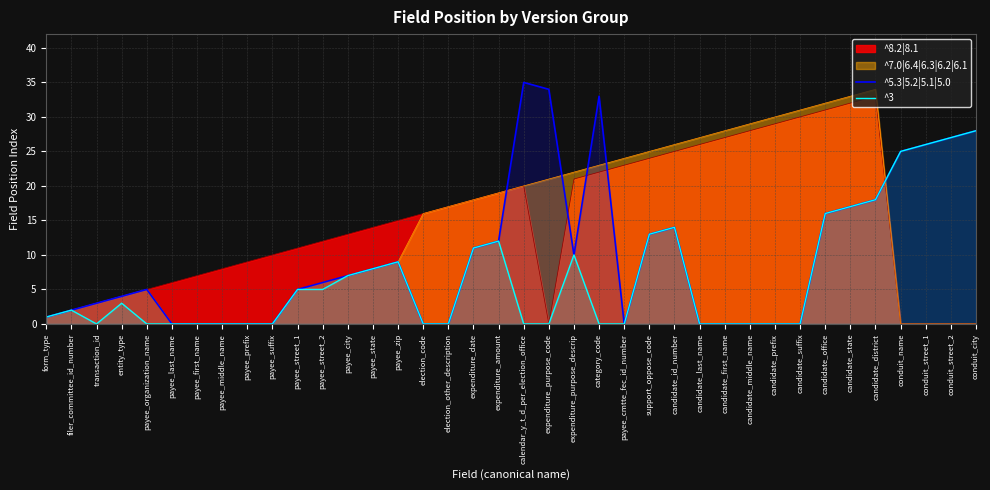

What is the sum of all ^5.3|5.2|5.1|5.0 values?

369